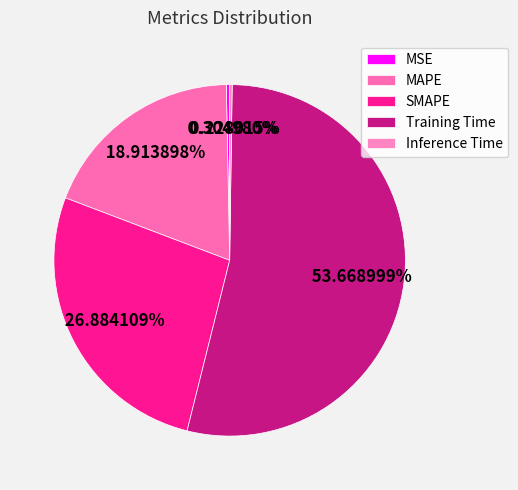

Does Training Time represent more than half of the total?

Yes